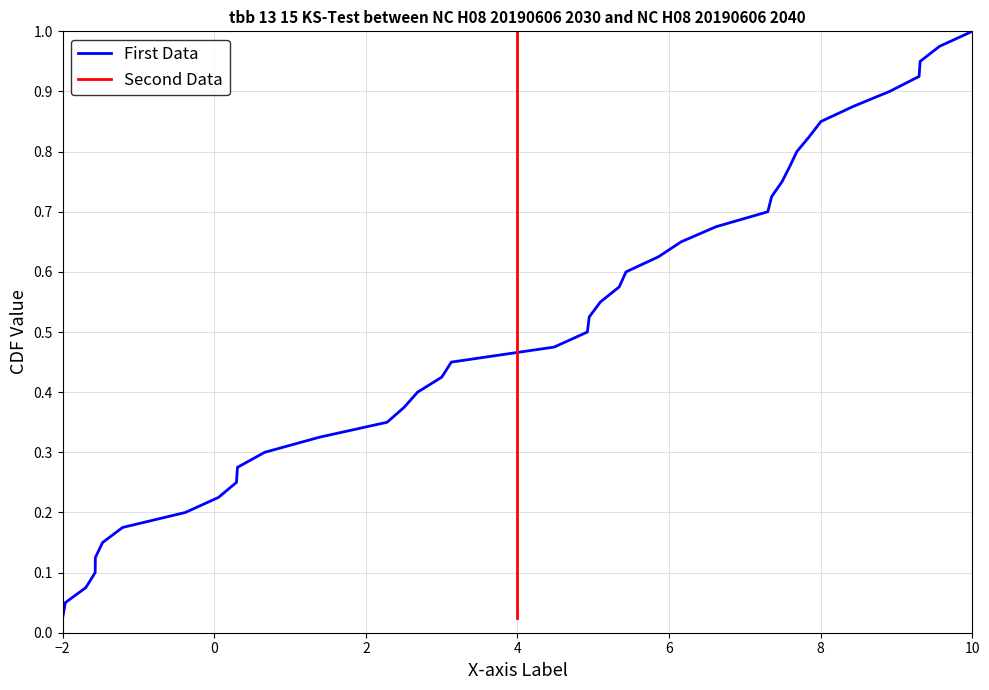

At which label does First Data reach its minimum?

−2